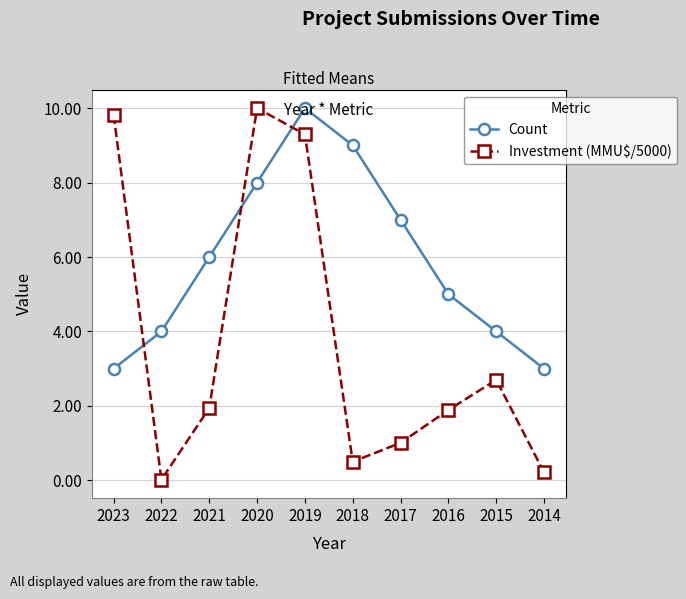

Reading right to left, what are all the values shown in this chart?

Count: 2014=3.0	2015=4.0	2016=5.0	2017=7.0	2018=9.0	2019=10.0	2020=8.0	2021=6.0	2022=4.0	2023=3.0
Investment (MMU$/5000): 2014=0.2	2015=2.7	2016=1.9	2017=1.0	2018=0.5	2019=9.3	2020=10.0	2021=1.9	2022=0.0	2023=9.8